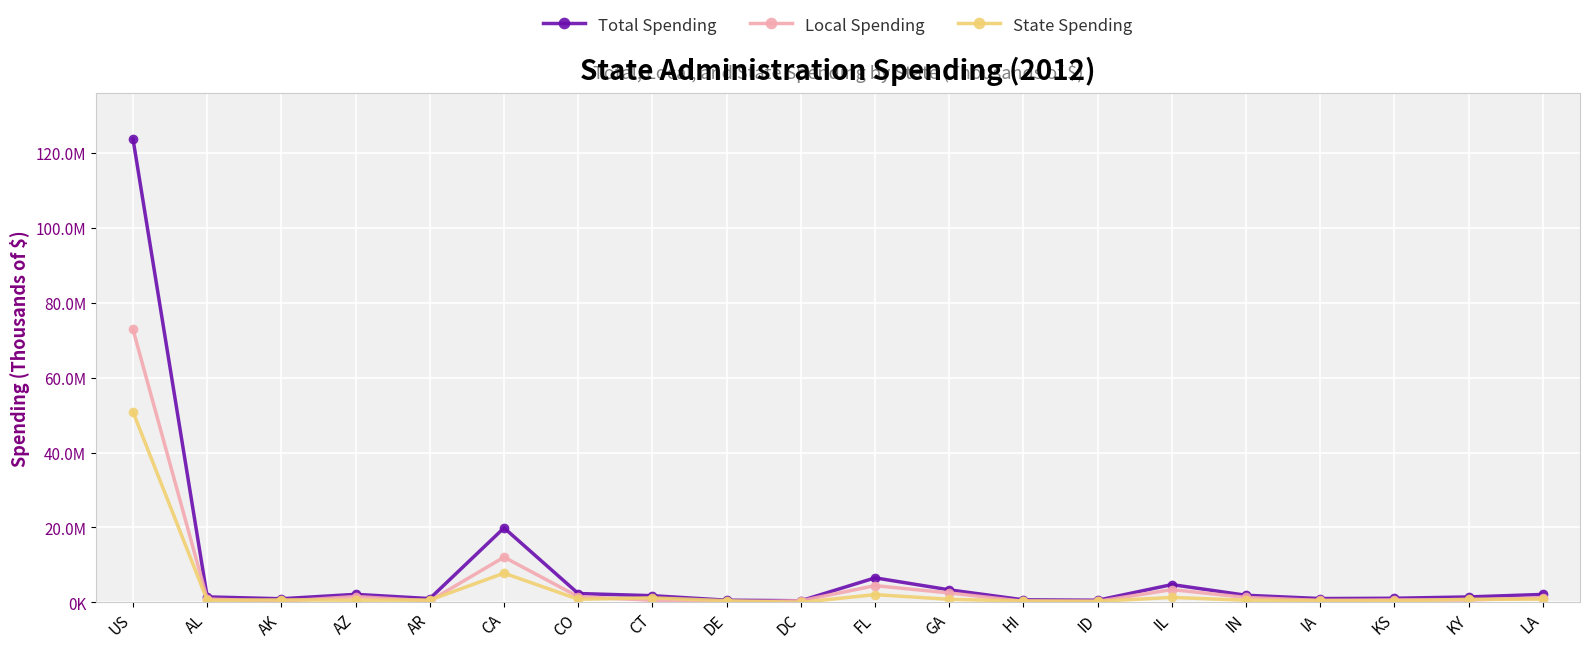

What position from the left is LA?

20